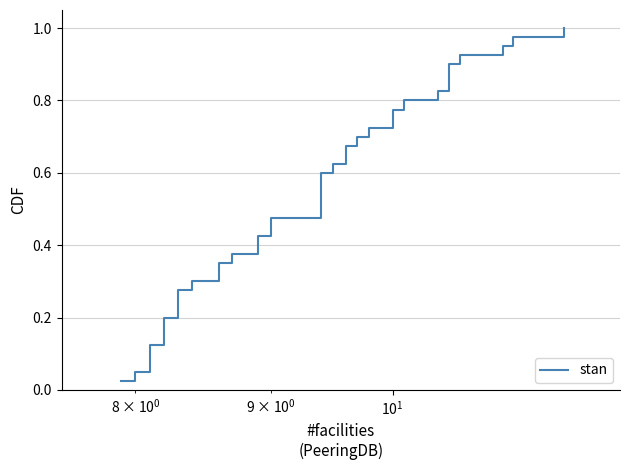

What is the difference between the second highest and second lowest values?

0.9